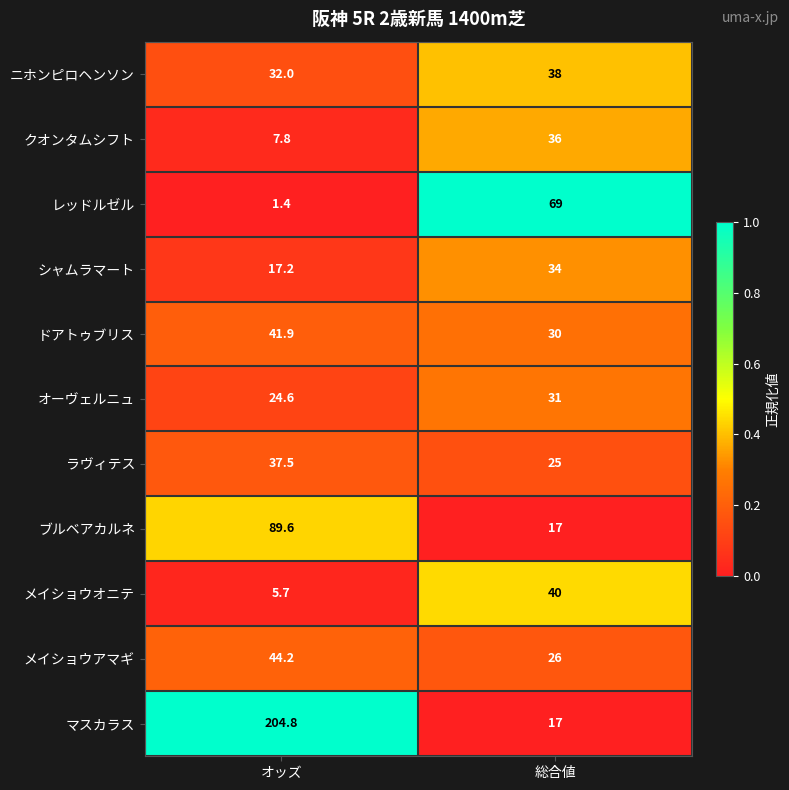

Is the value of オーヴェルニュ at オッズ greater than the value of ドアトゥブリス at 総合値?

No